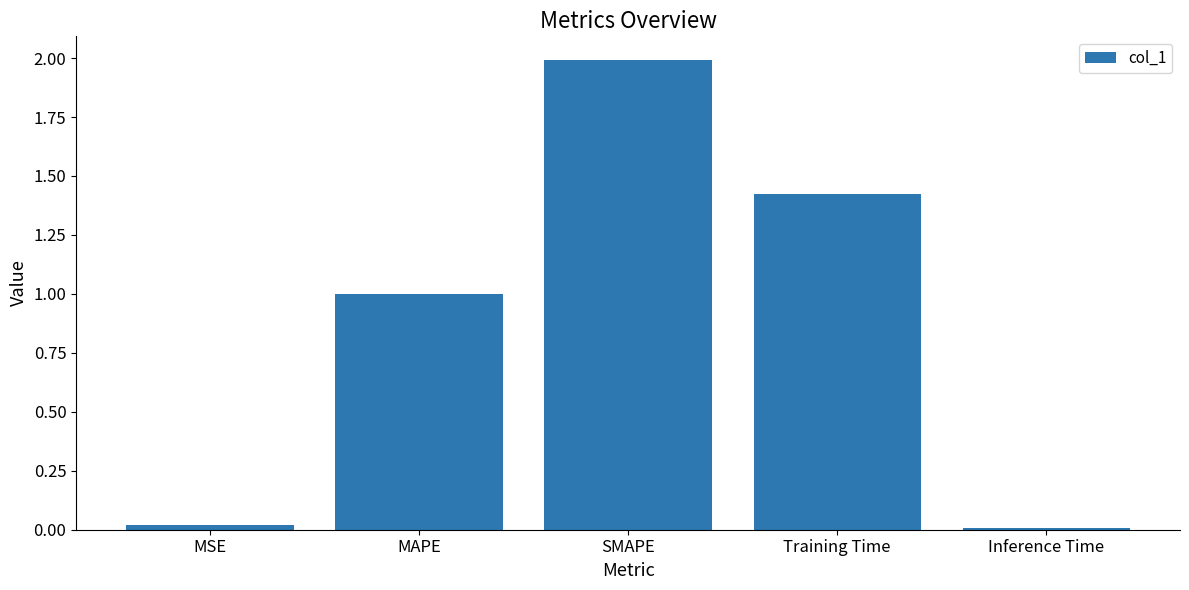

What is the approximate value at SMAPE?

2.0